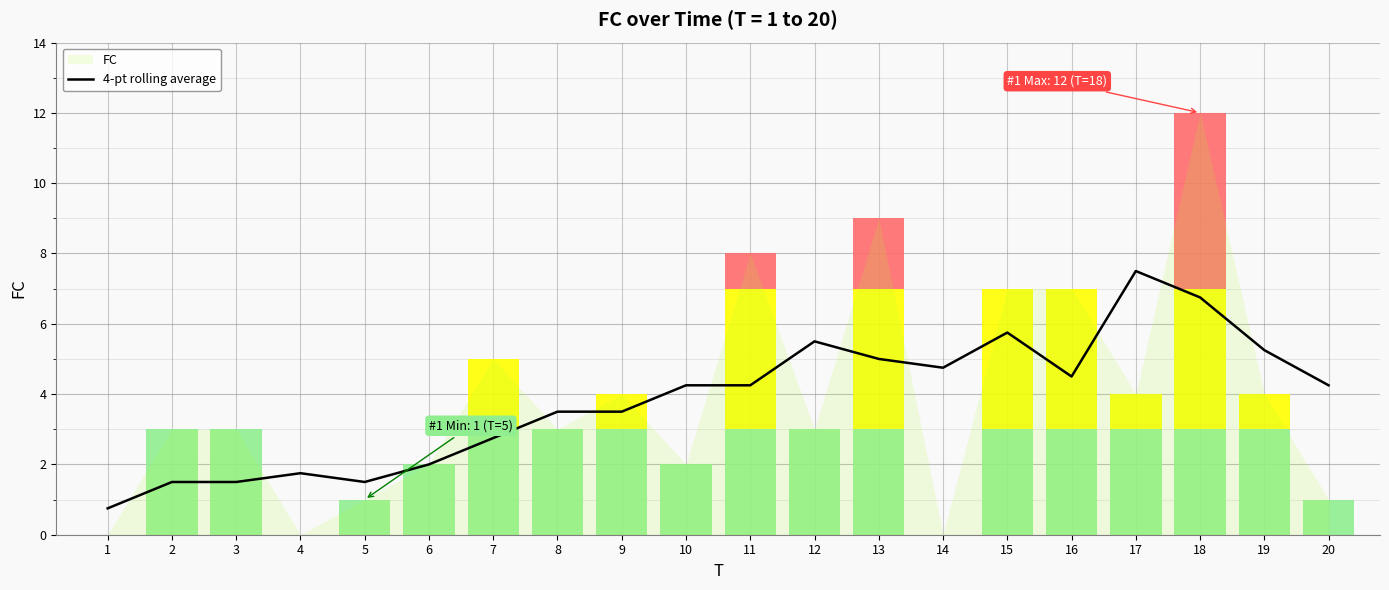

Is it true that 4-pt rolling average equals 0.8 at 6?

False